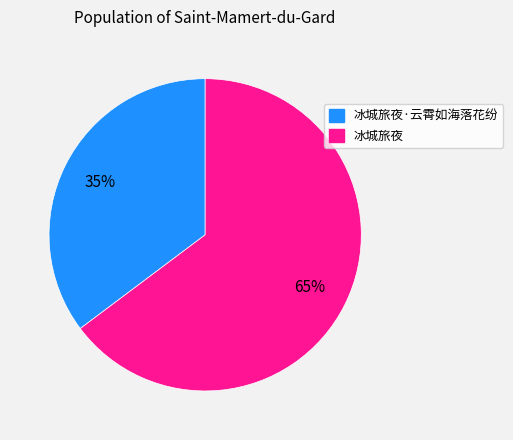

Does any single category account for the majority?

Yes